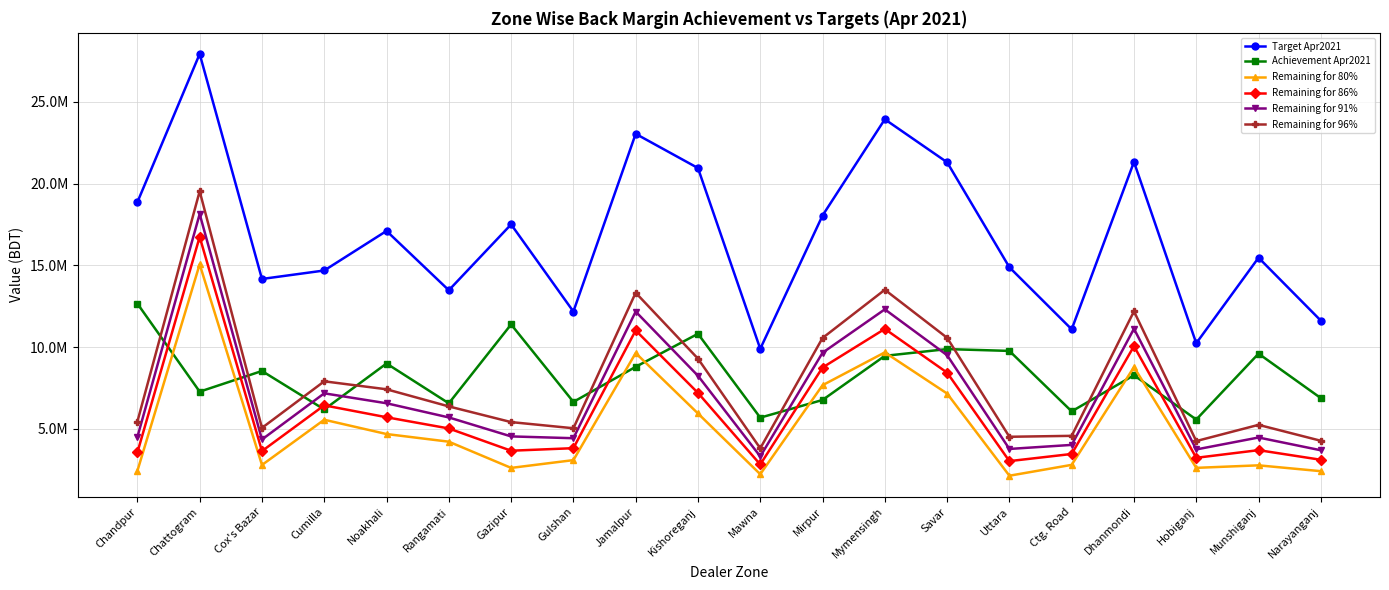

Reading left to right, list all the values displayed in this chart.

Target Apr2021: 18869524.0	27937208.7	14172940.4	14690575.8	17110389.2	13482681.6	17509397.7	12180368.4	23050153.7	20957173.5	9899829.0	18053545.0	23939176.3	21309316.4	14886649.9	11093900.6	21330897.1	10240511.9	15472968.2	11624604.1
Achievement Apr2021: 12665993.5	7279194.5	8543577.8	6191163.7	9001226.2	6566747.5	11391332.6	6652649.3	8798745.7	10819500.6	5689602.6	6770130.5	9470052.3	9883414.6	9771529.2	6072836.4	8283903.2	5573854.4	9605295.9	6884413.9
Remaining for 80%: 2429625.7	15070572.4	2794774.5	5561297.0	4687085.2	4219397.8	2616185.5	3091645.4	9641377.3	5946238.2	2230260.6	7672705.5	9681288.7	7164038.5	2137790.8	2802284.1	8780814.5	2618555.1	2773078.7	2415269.4
Remaining for 86%: 3561797.1	16746805.0	3645151.0	6442731.5	5713708.5	5028358.7	3666749.4	3822467.5	11024386.5	7203668.6	2824250.4	8755918.2	11117639.3	8442597.5	3030989.7	3467918.2	10060668.3	3232985.9	3701456.8	3112745.6
Remaining for 91%: 4505273.3	18143665.4	4353798.0	7177260.3	6569228.0	5702492.8	4542219.3	4431485.9	12176894.2	8251527.3	3319241.8	9658595.5	12314598.1	9508063.3	3775322.2	4022613.2	11127213.2	3745011.5	4475105.2	3693975.8
Remaining for 96%: 5448749.5	19540525.8	5062445.0	7911789.1	7424747.4	6376626.9	5417689.2	5040504.3	13329401.8	9299386.0	3814233.3	10561272.7	13511556.9	10573529.1	4519654.7	4577308.2	12193758.1	4257037.0	5248753.6	4275206.0